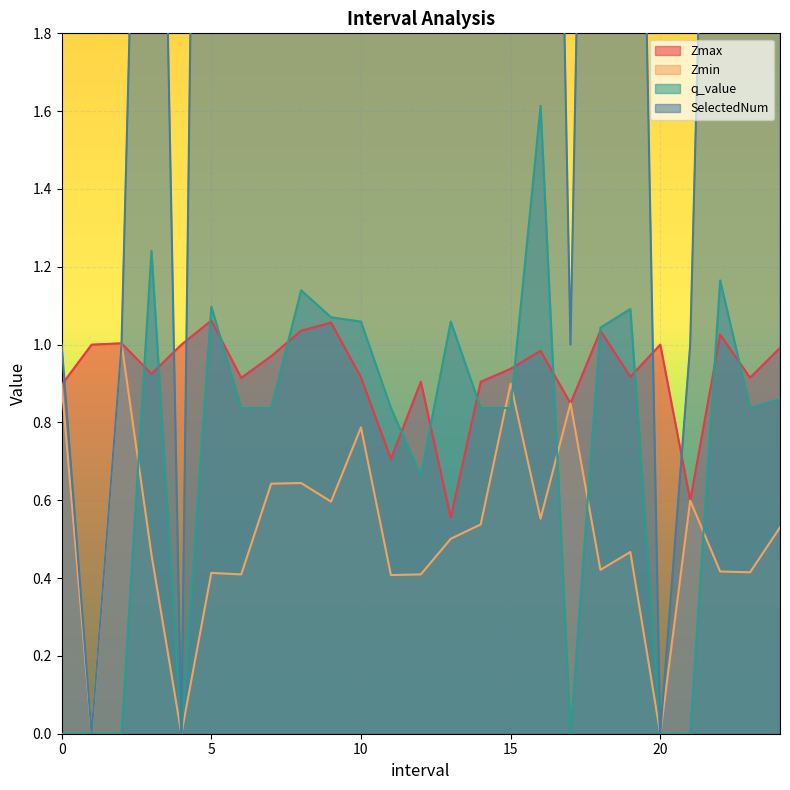

At which label does SelectedNum first exceed 2?

3.0